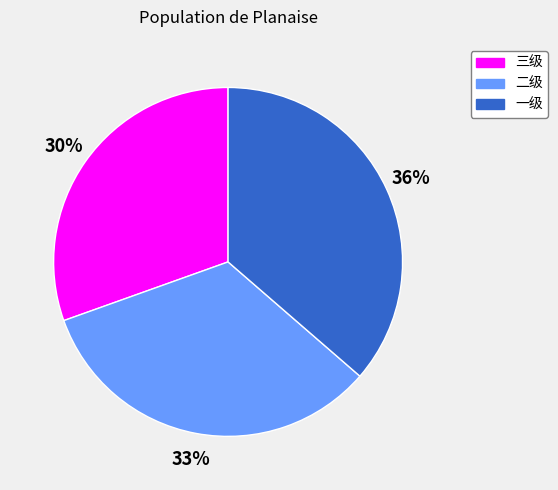

Combined, do 二级 and 三级 account for over 50%?

Yes